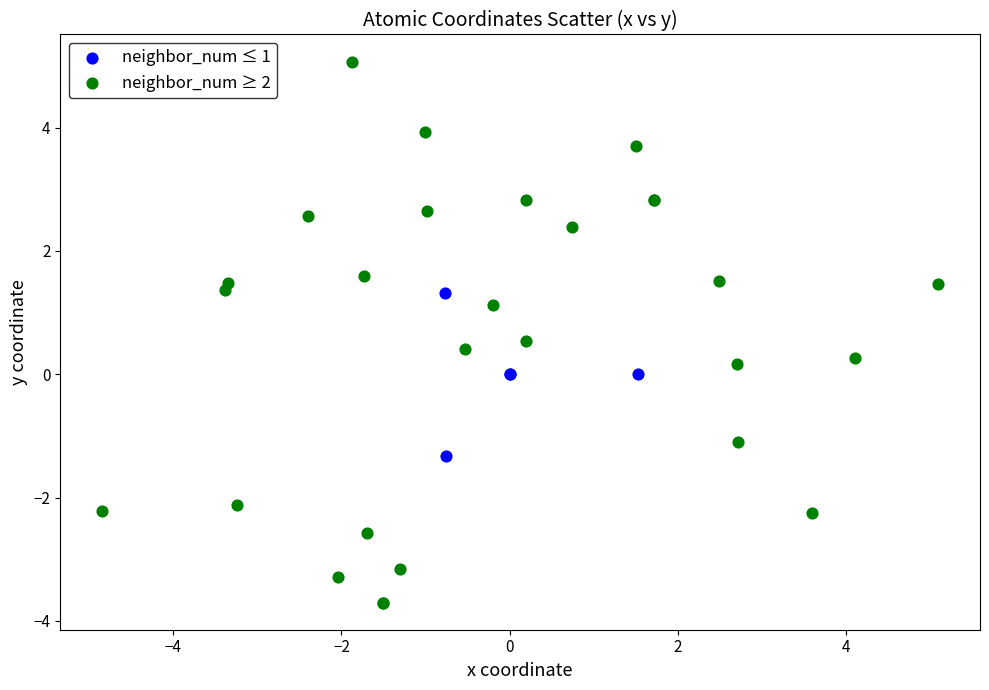

Which series reaches the minimum Y coordinate?

neighbor_num ≥ 2